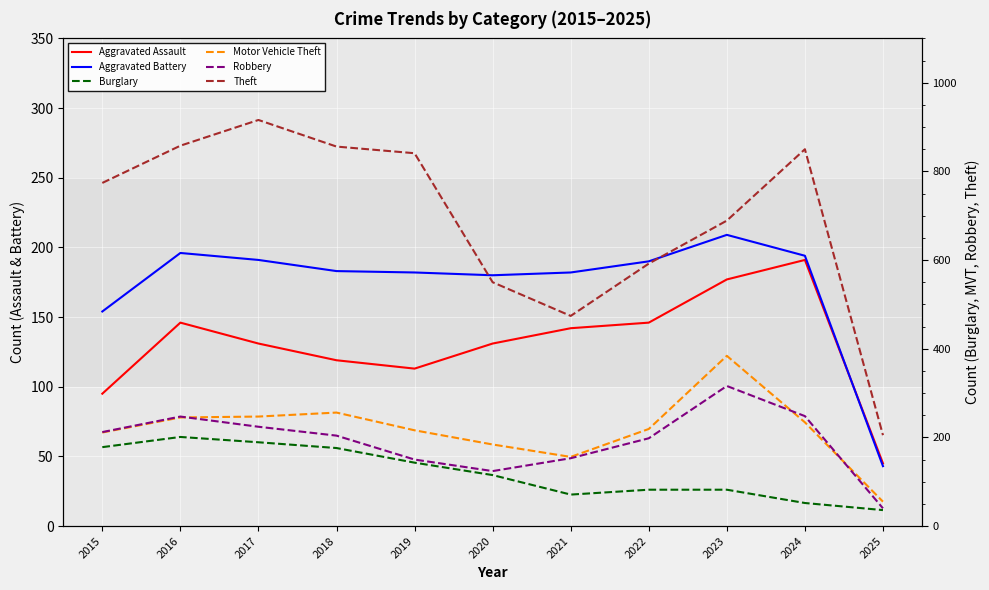

Which series has the widest spread of values?

Theft